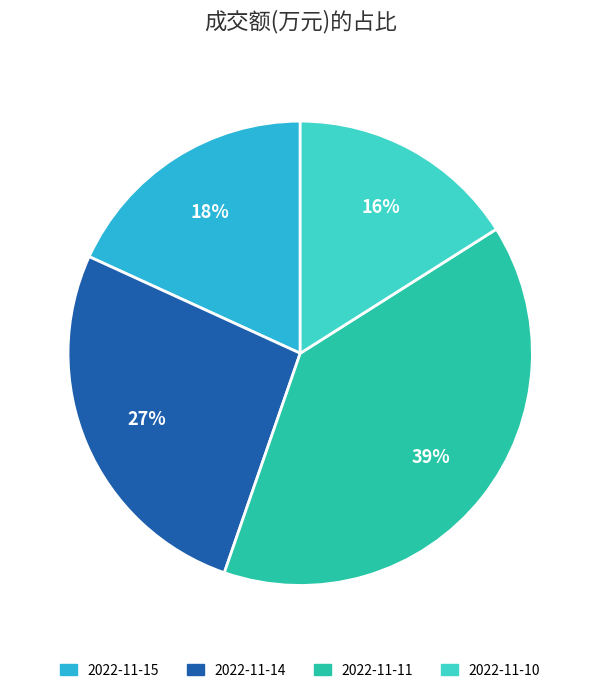

Combined, do 2022-11-11 and 2022-11-14 account for over 50%?

Yes